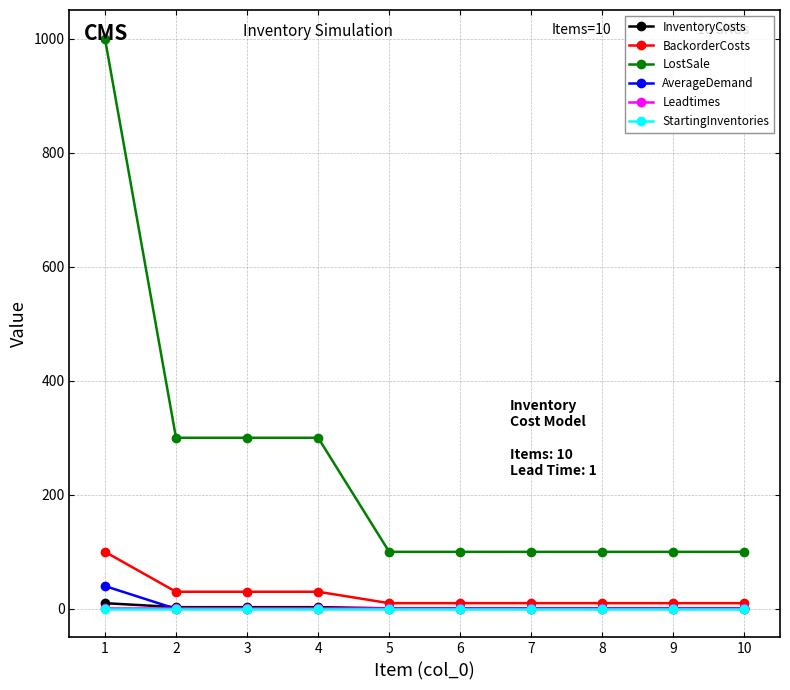

True or false: LostSale and BackorderCosts intersect in this chart.

False